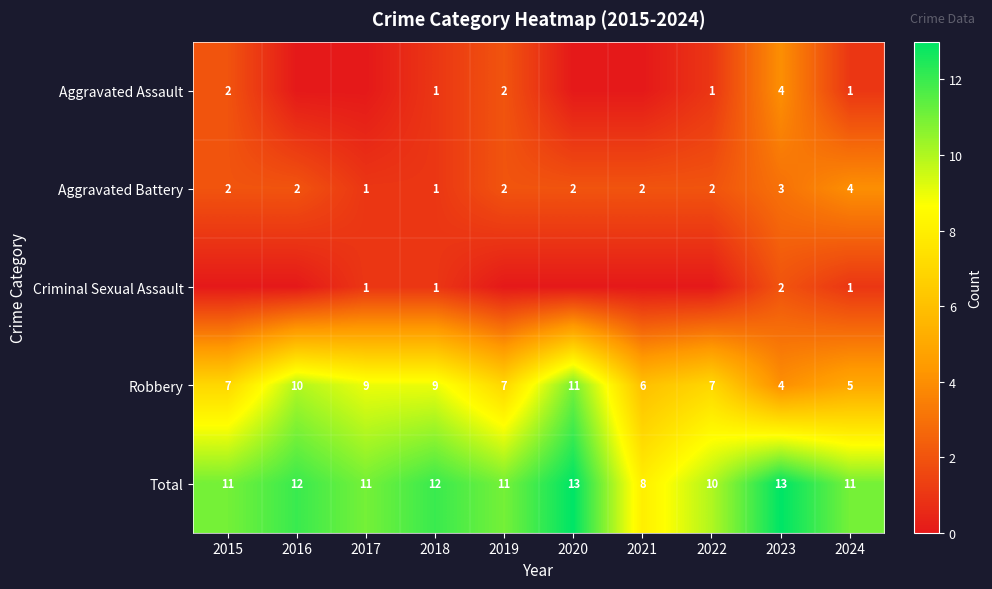

Is it true that Criminal Sexual Assault equals 1 at 2024?

True